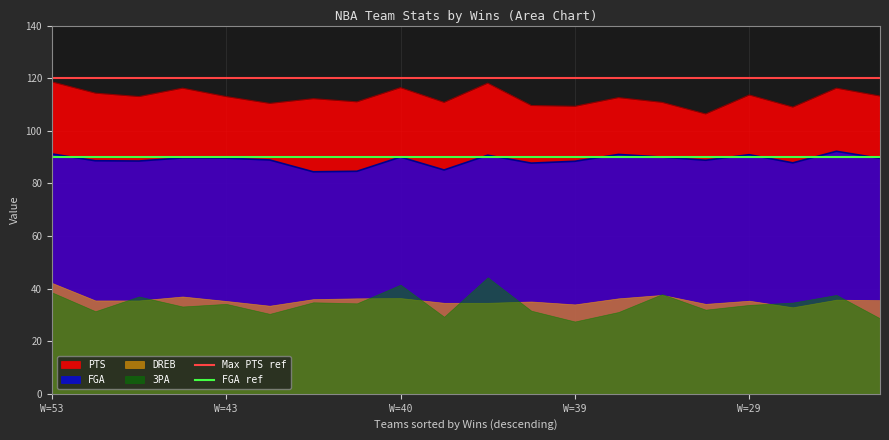

How many lines are shown in the chart?

2